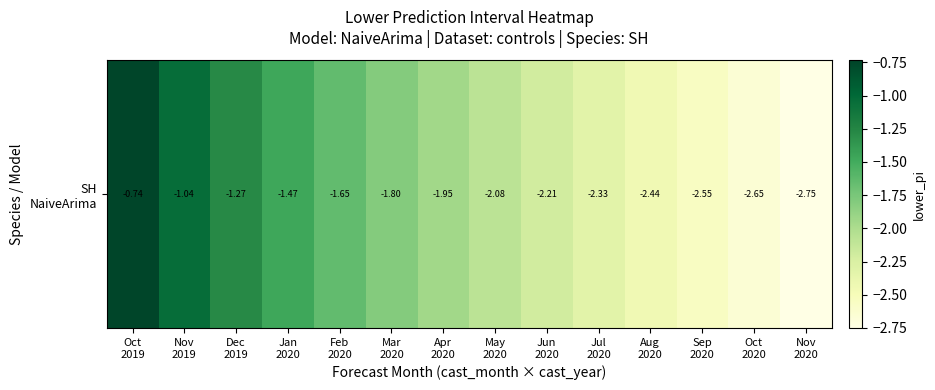

Reading left to right, extract all data points from this chart.

-0.7	-1.0	-1.3	-1.5	-1.6	-1.8	-1.9	-2.1	-2.2	-2.3	-2.4	-2.5	-2.7	-2.8